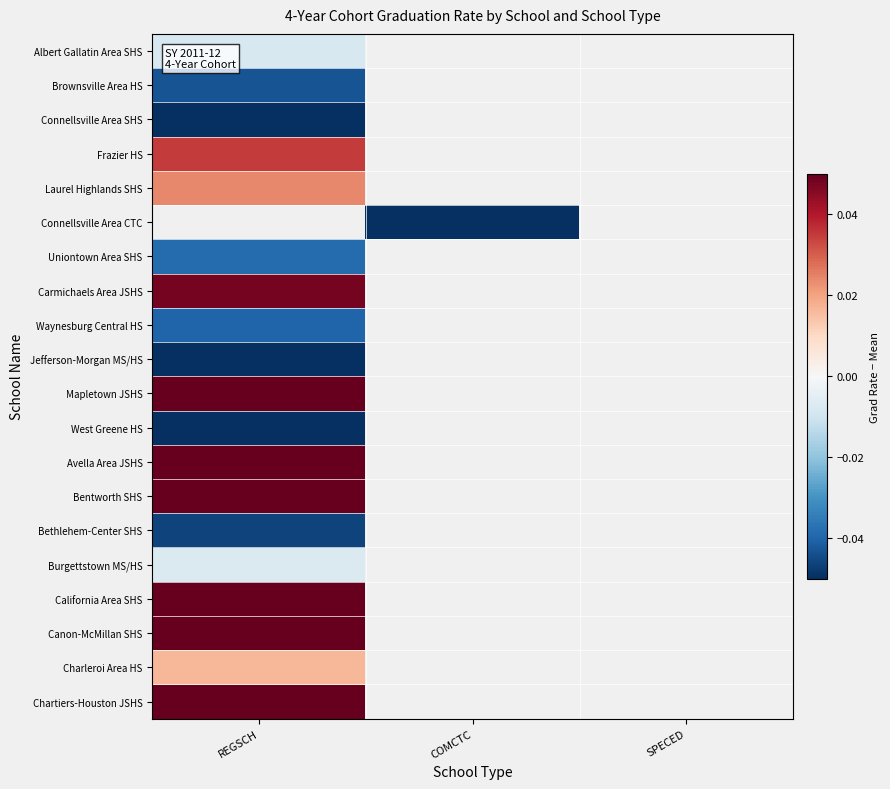

Is the value of California Area SHS at COMCTC greater than the value of Canon-McMillan SHS at REGSCH?

No